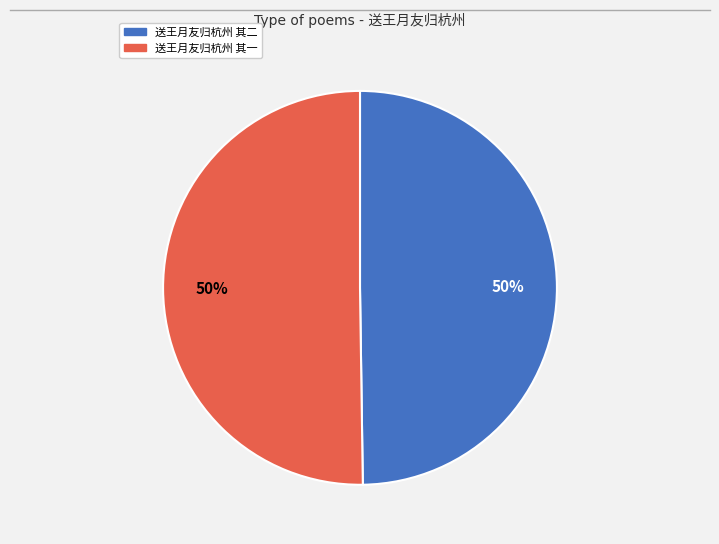

How many segments does this pie chart have?

2